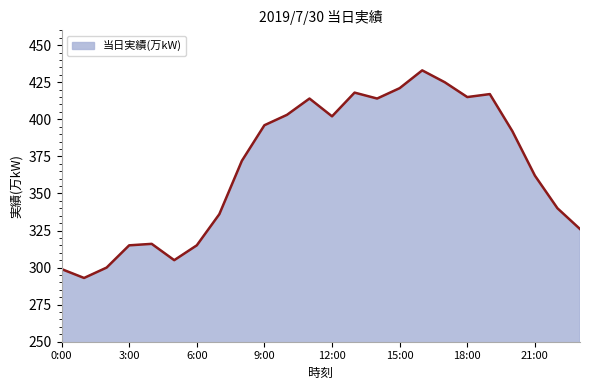

What is the smallest value displayed?

293